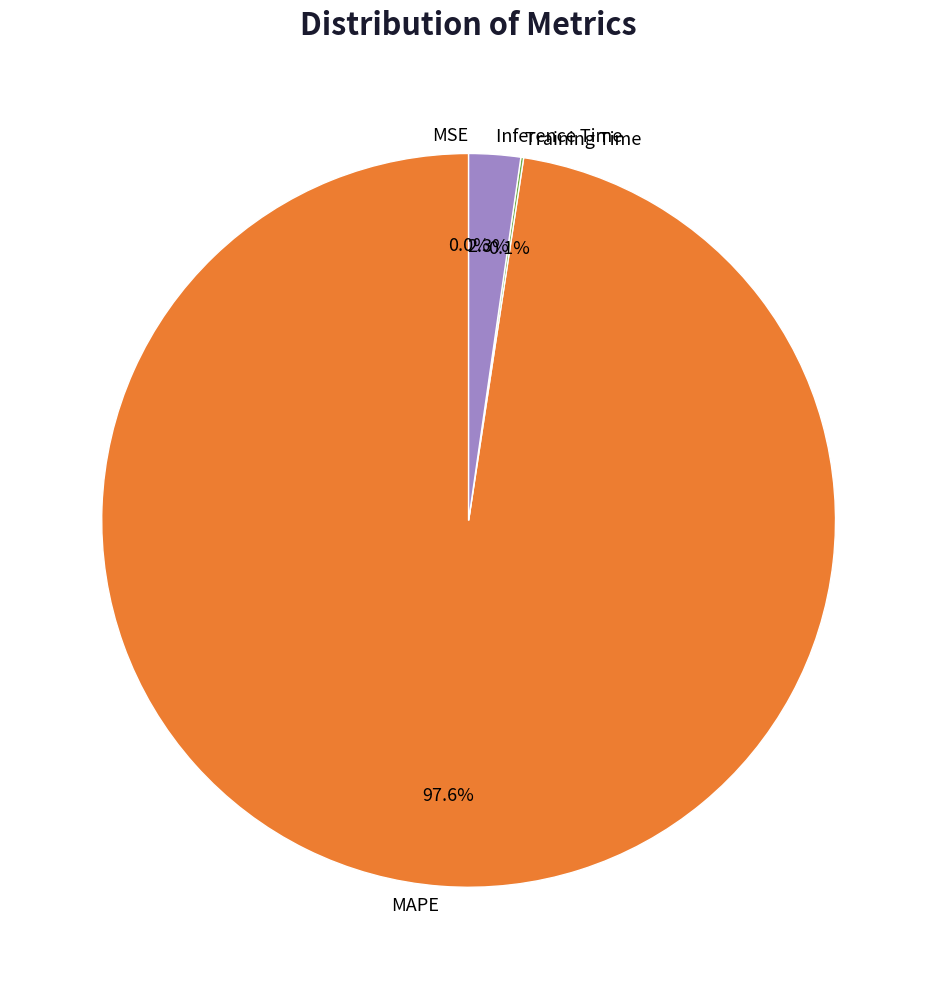

Is it true that Inference Time is 2% of the pie?

True